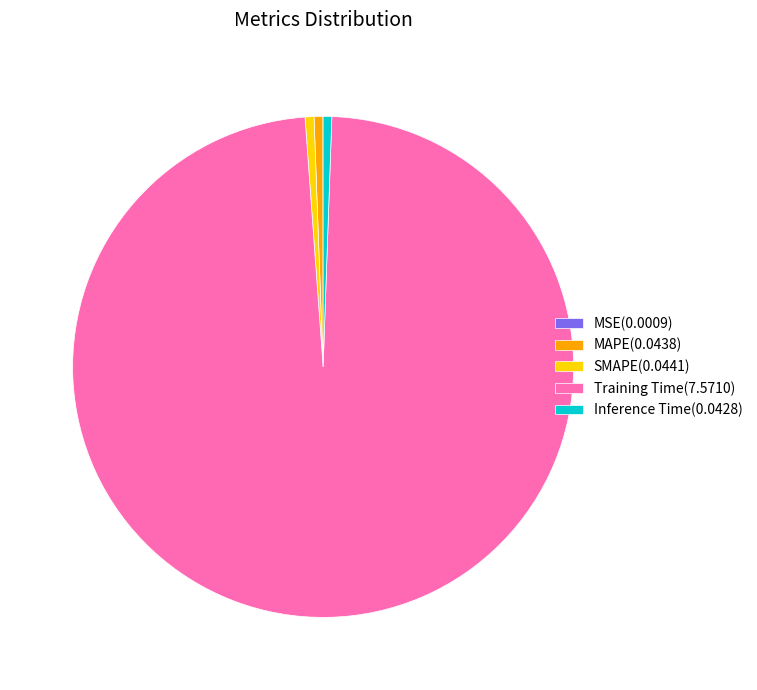

Is the sum of Training Time(7.5710) and Inference Time(0.0428) greater than half?

Yes